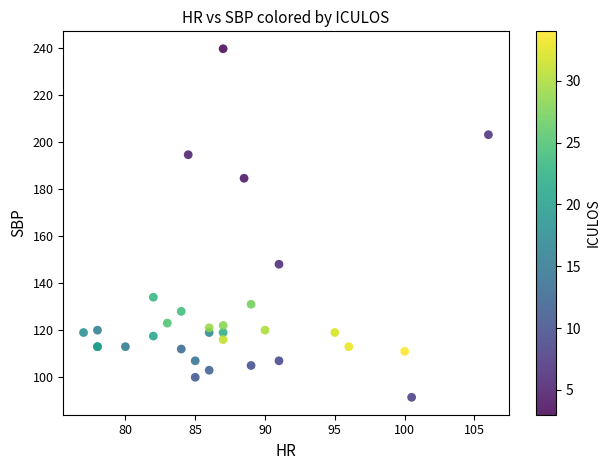

What Y value in the scatter plot is closest to 165?

148.0